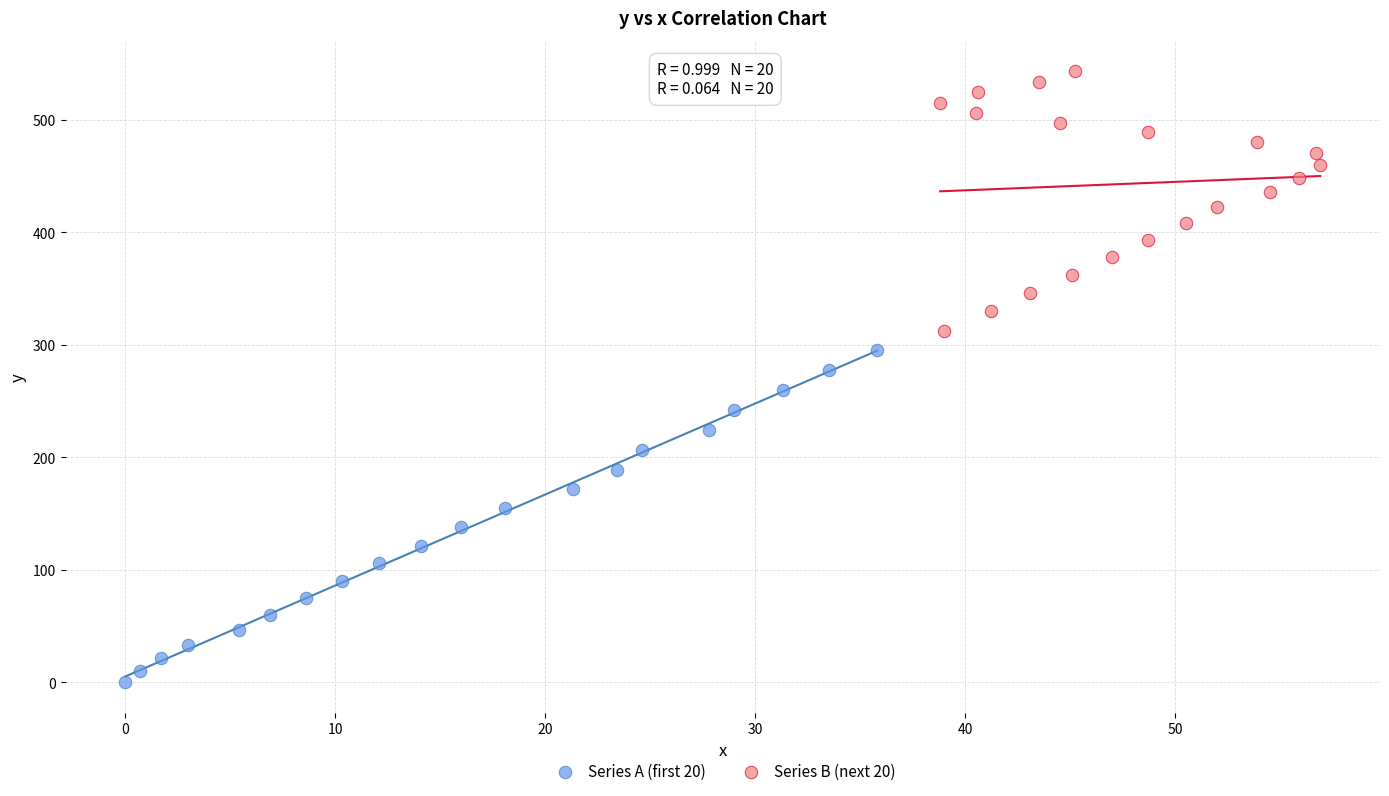

Which series contains the highest Y value?

Series B (next 20)